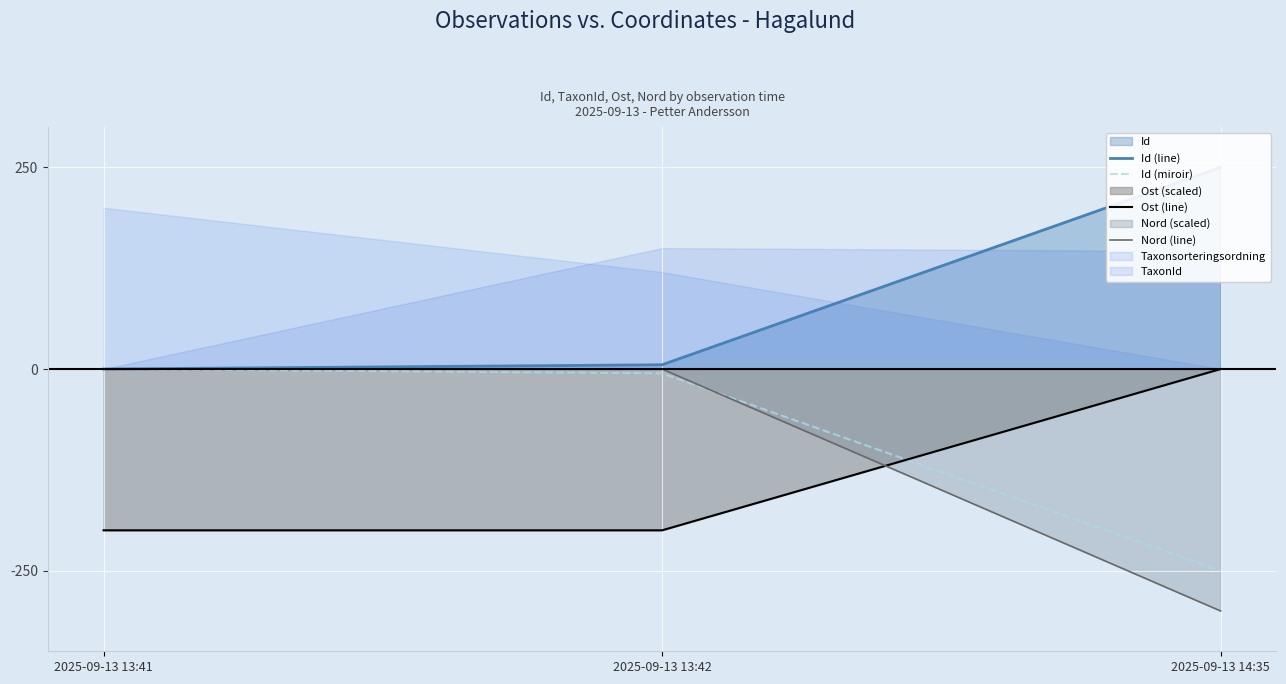

At which label is Id (miroir) closest to -125?

2025-09-13 13:42